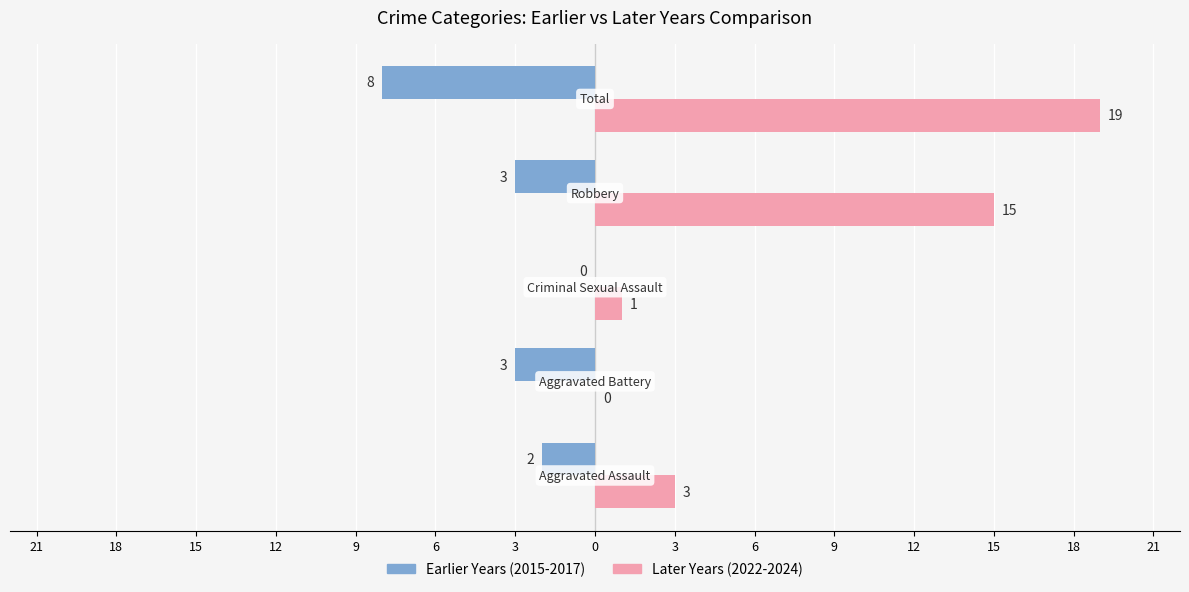

What are all the series names shown in the legend?

Earlier Years (2015-2017), Later Years (2022-2024)